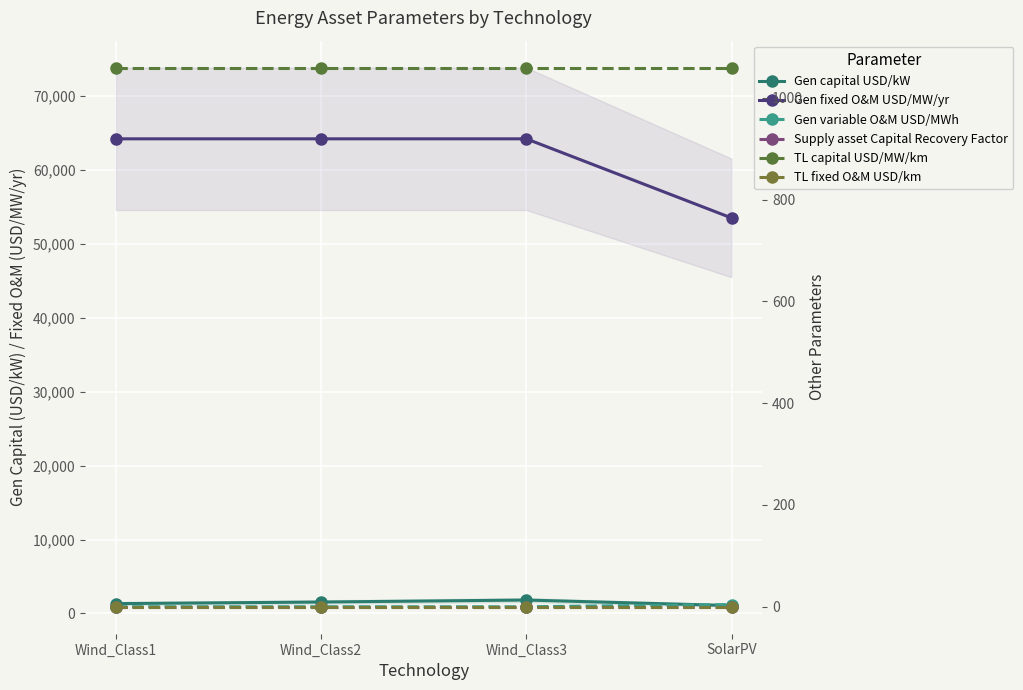

What are all the series names shown in the legend?

Gen capital USD/kW, Gen fixed O&M USD/MW/yr, Gen variable O&M USD/MWh, Supply asset Capital Recovery Factor, TL capital USD/MW/km, TL fixed O&M USD/km